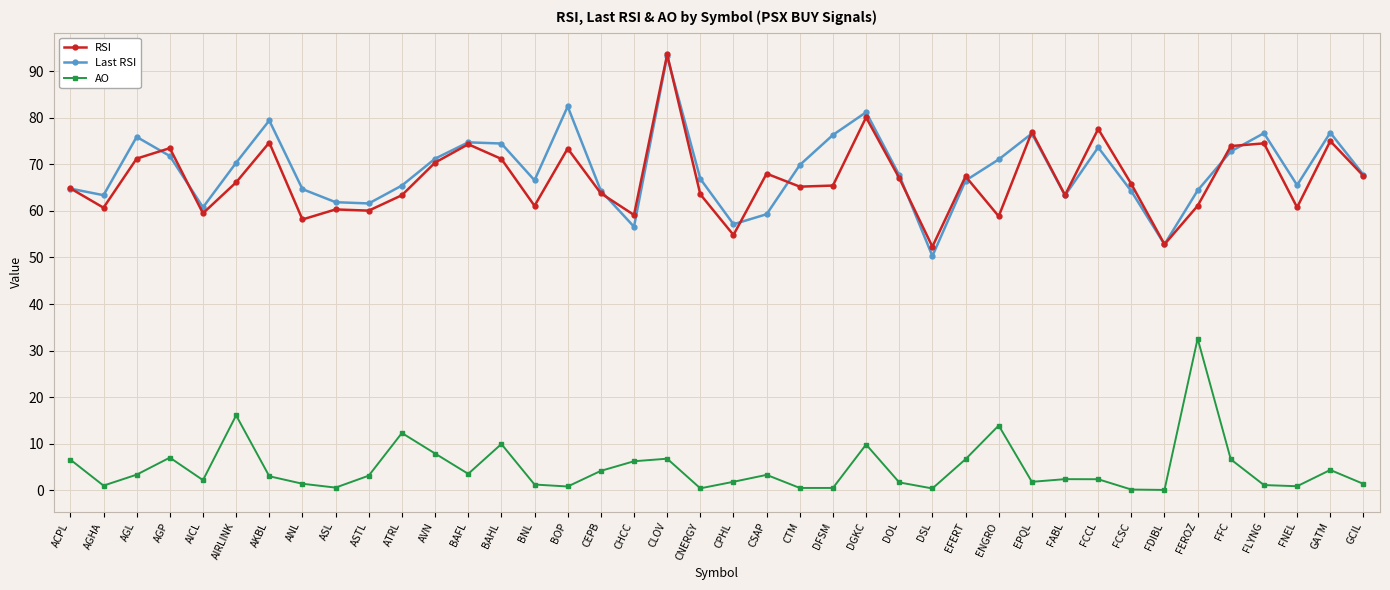

What is the smallest value displayed?

0.1